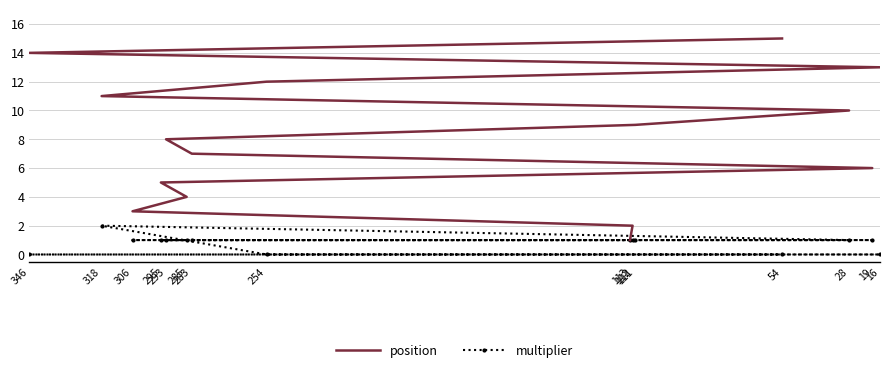

What are all the series names shown in the legend?

position, multiplier